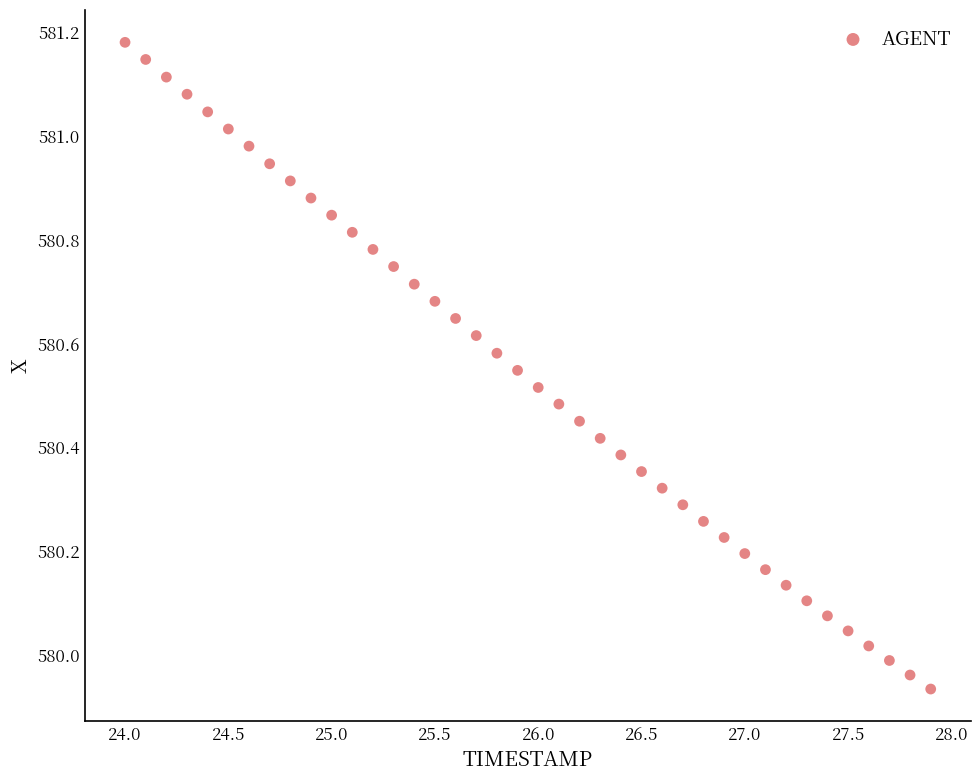

What is the range of X values (max minus min)?

3.9